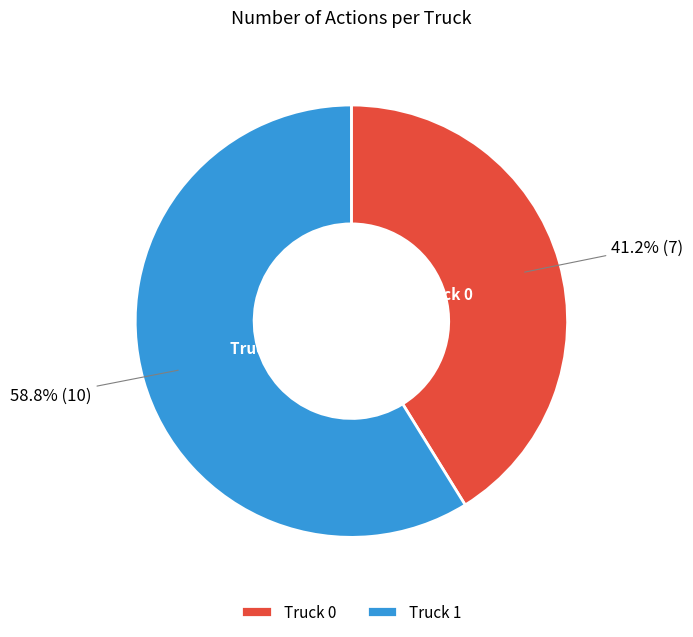

What is the ratio of the value at Truck 1 to the value at Truck 0?

1.4